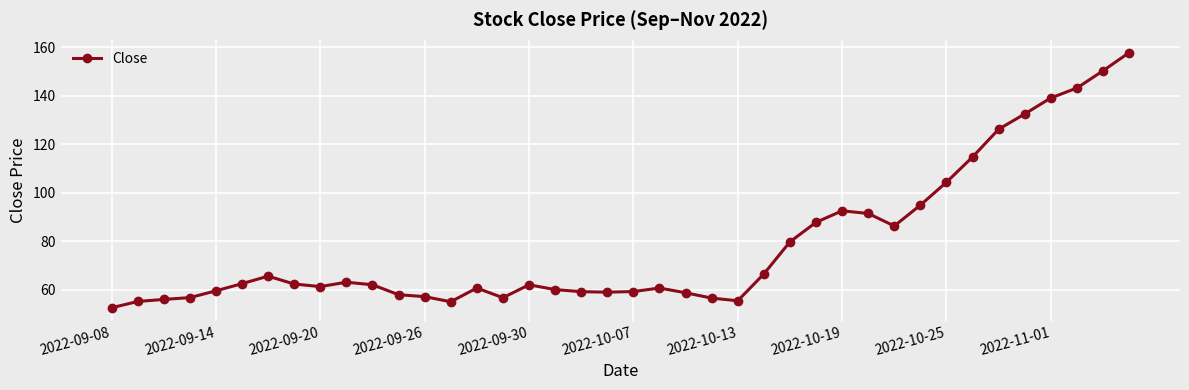

What is the average value?

78.5